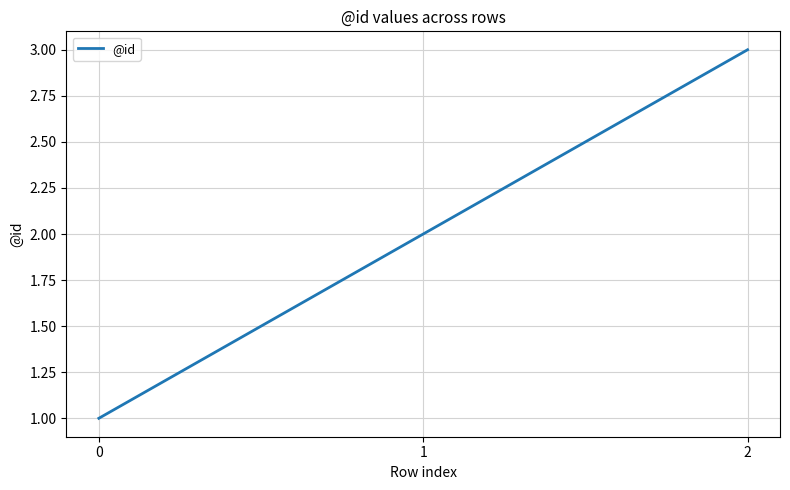

The chart shows a value of 3 at 1. True or false?

False